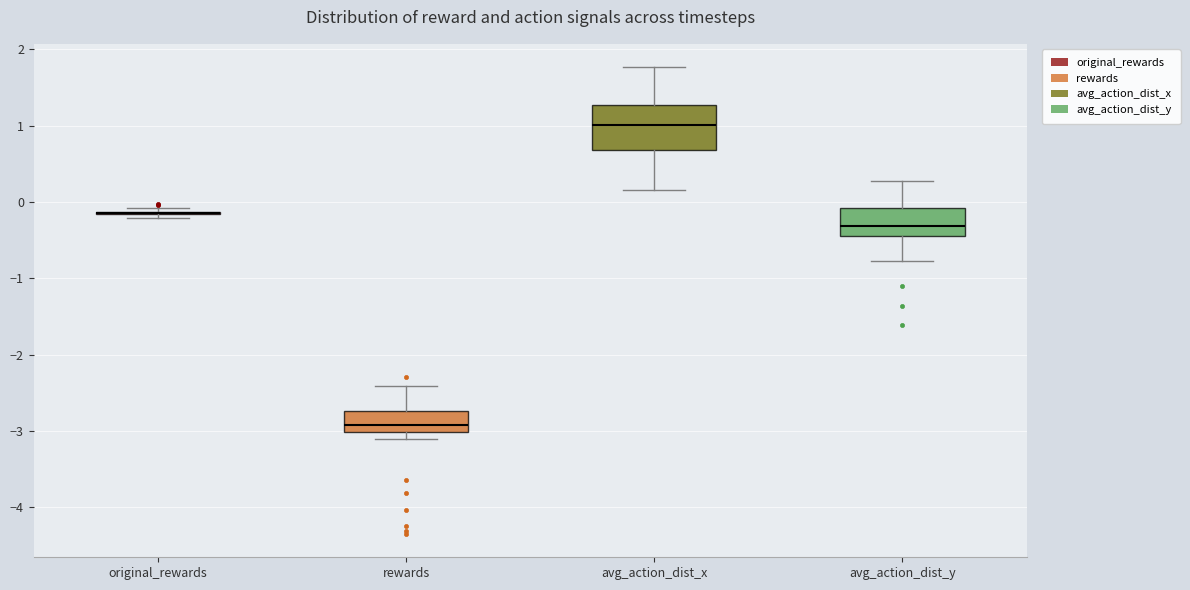

Which box is the tallest, from its lower edge to its upper edge?

avg_action_dist_x